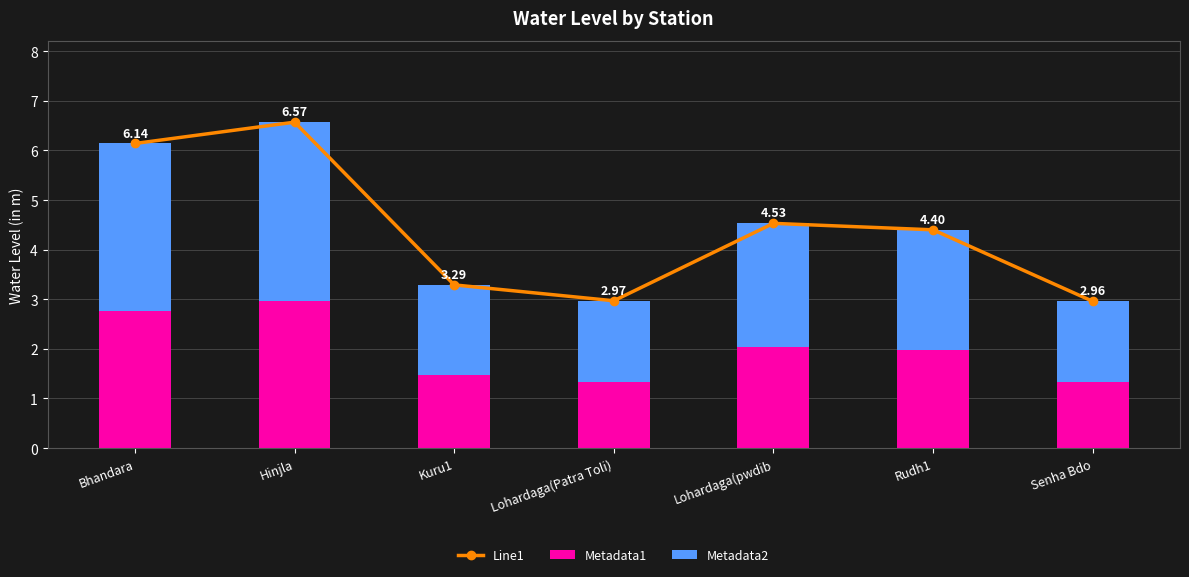

True or false: Metadata2 has a value of 1.6 at Senha Bdo.

True